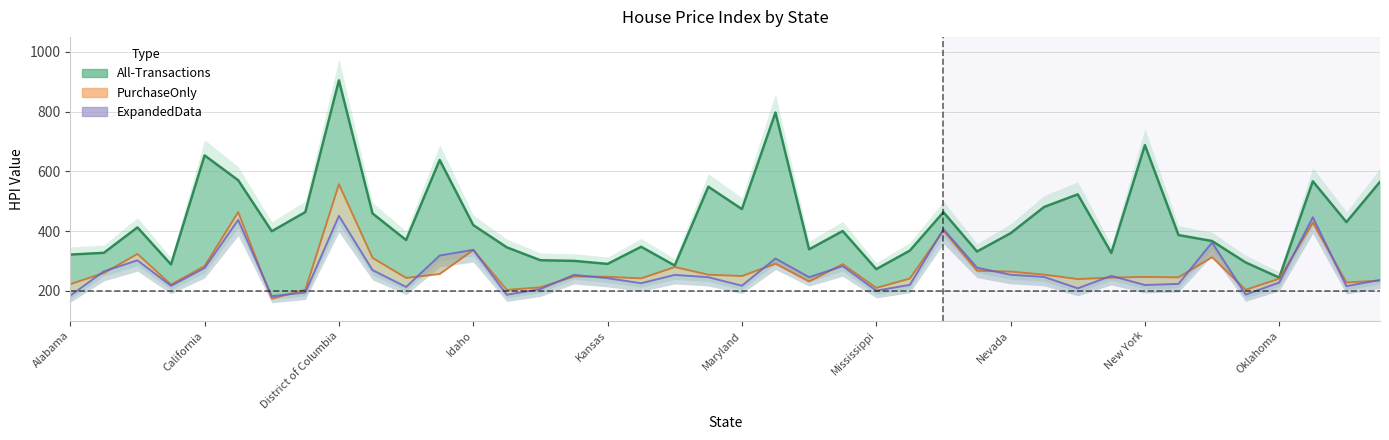

At which label does PurchaseOnly line first exceed 248?

California